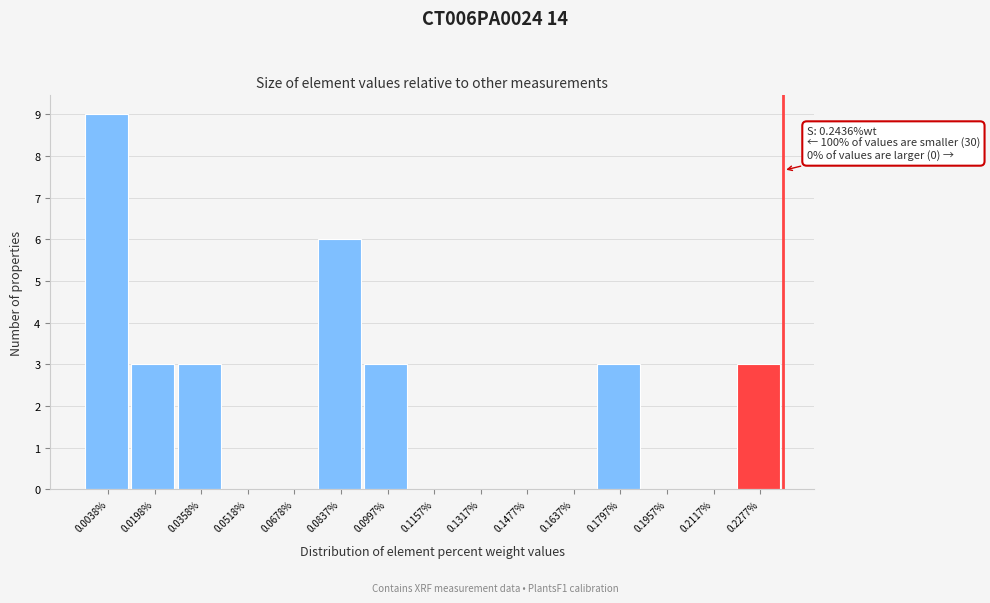

Reading left to right, what are all the values shown in this chart?

0.0038%=9	0.0198%=3	0.0358%=3	0.0518%=0	0.0678%=0	0.0837%=6	0.0997%=3	0.1157%=0	0.1317%=0	0.1477%=0	0.1637%=0	0.1797%=3	0.1957%=0	0.2117%=0	0.2277%=3